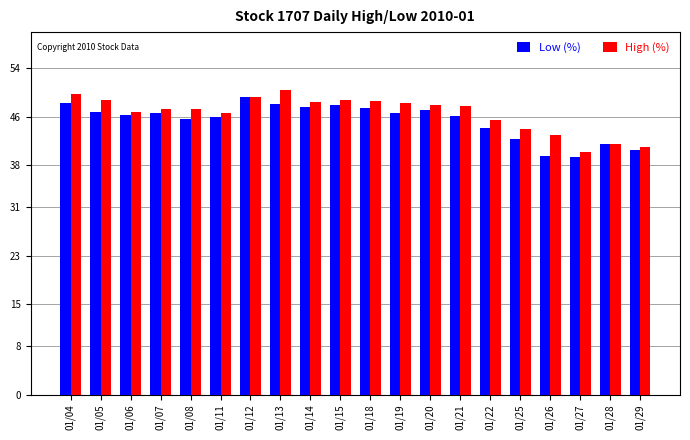

What is the minimum value shown in the chart?

39.4